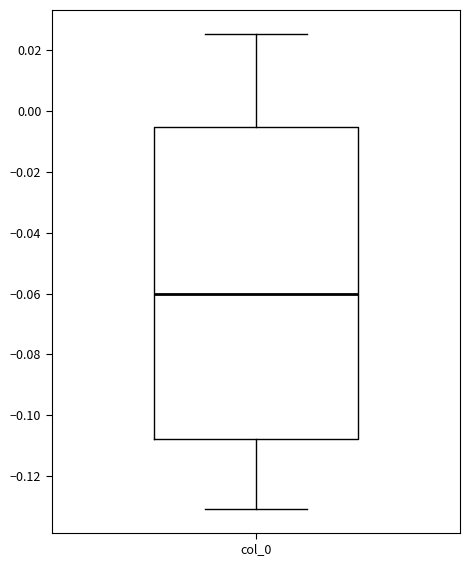

Where does the median line of the box for col_0 sit on the y-axis? The values are not printed on the chart, so give them approximately, as read against the axis.

-0.060